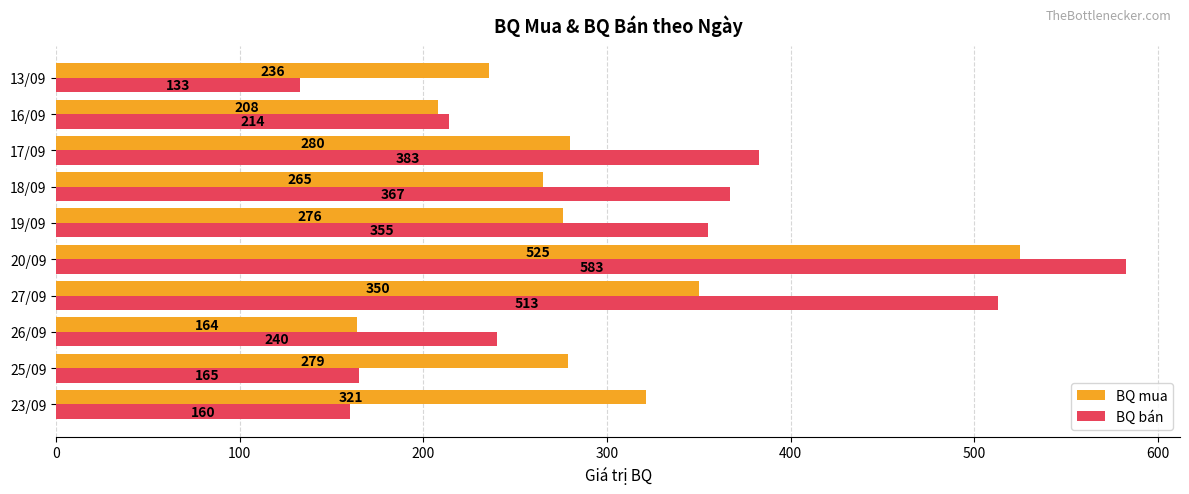

What is the average value of the BQ bán series?

311